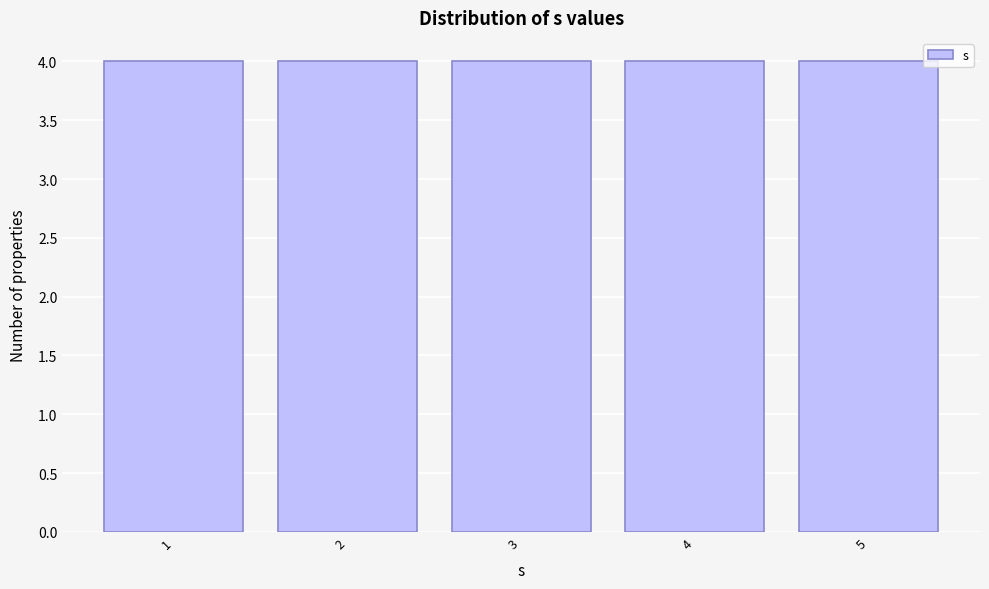

What is the height of the bar covering 2.5 to 3.5 on the x-axis? The values are not printed on the chart, so give them approximately, as read against the axis.

4